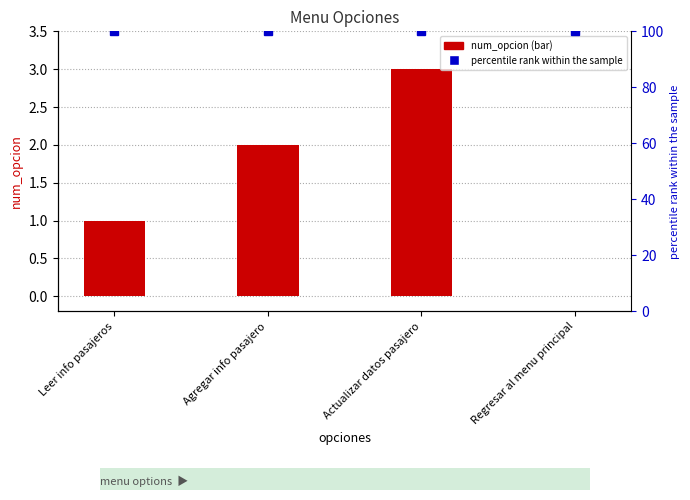

Which category has the highest value across all series?

Actualizar datos pasajero